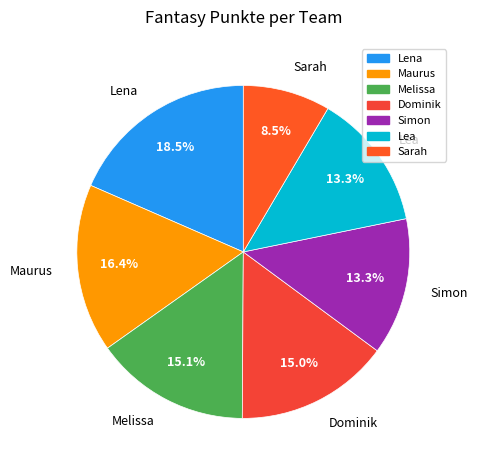

Approximately how many times larger is the value at Simon compared to Maurus?

0.8